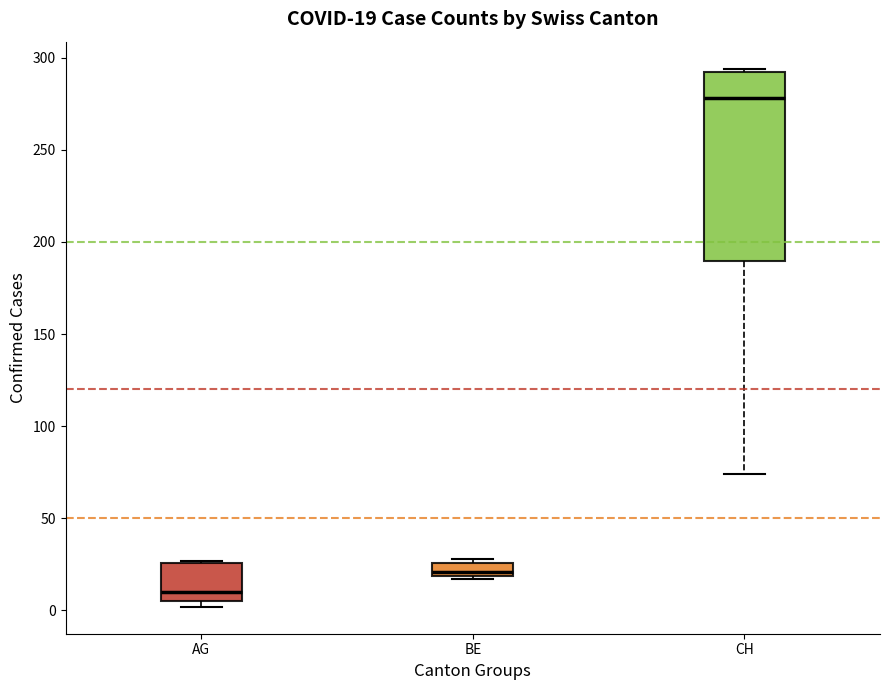

Comparing the boxes themselves (not the whiskers), which one is the tallest?

CH